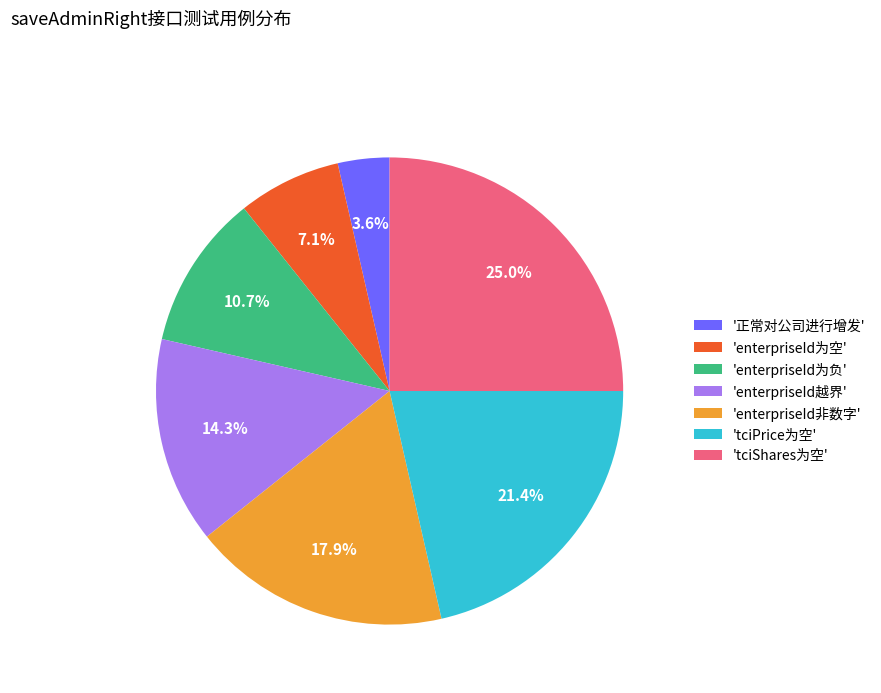

Approximately how many times larger is the value at 'tciShares为空' compared to 'tciPrice为空'?

1.2